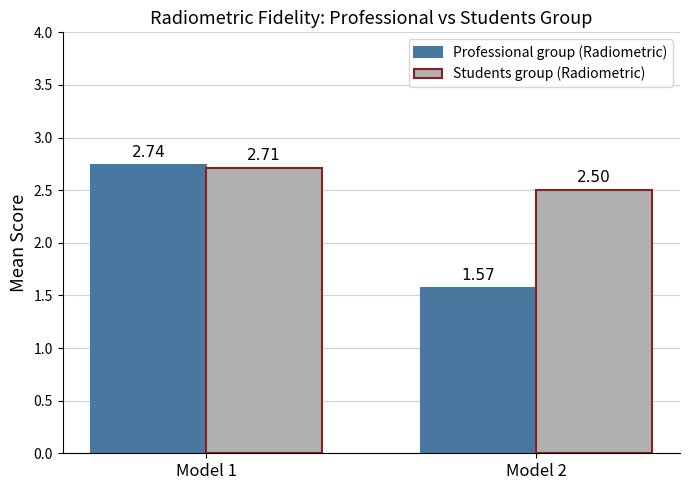

Which series has the largest total across all categories?

Students group (Radiometric)